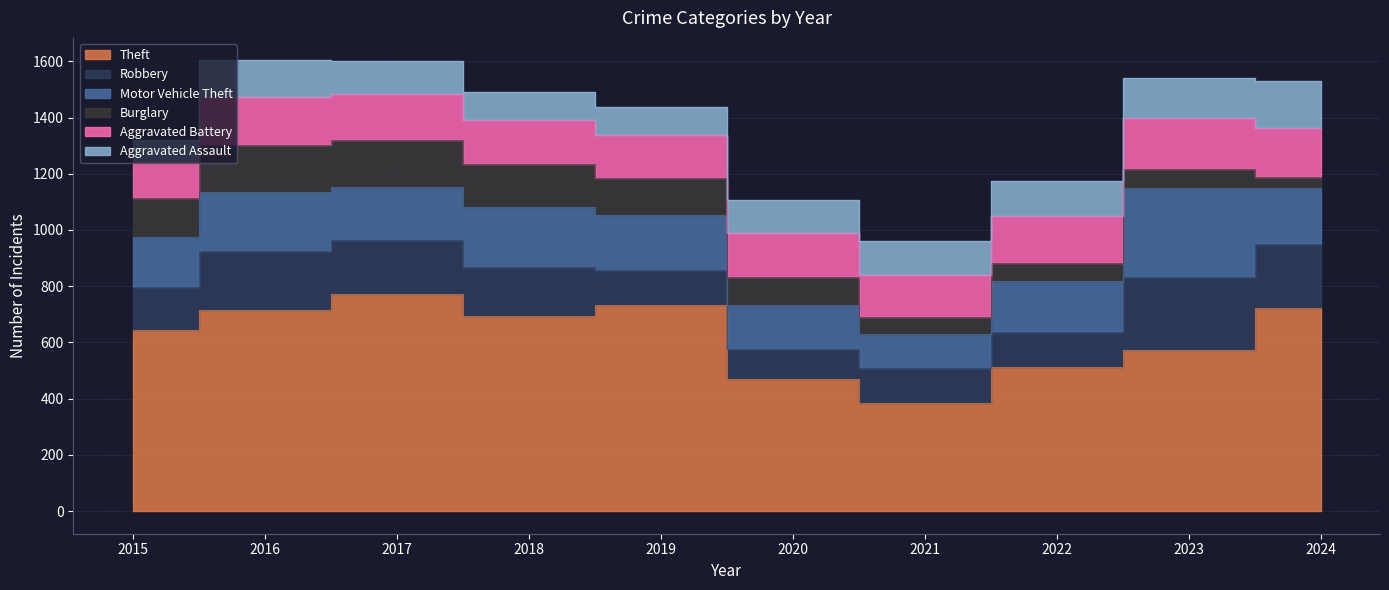

Reading left to right, extract all data points from this chart.

Theft: 645	715	773	695	732	469	385	513	572	724
Robbery: 153	209	193	173	127	107	123	125	261	225
Motor Vehicle Theft: 177	211	188	213	193	156	122	179	317	200
Burglary: 137	166	167	152	132	101	59	65	68	41
Aggravated Battery: 132	173	164	158	155	158	152	166	180	173
Aggravated Assault: 76	129	115	101	97	116	119	127	142	166